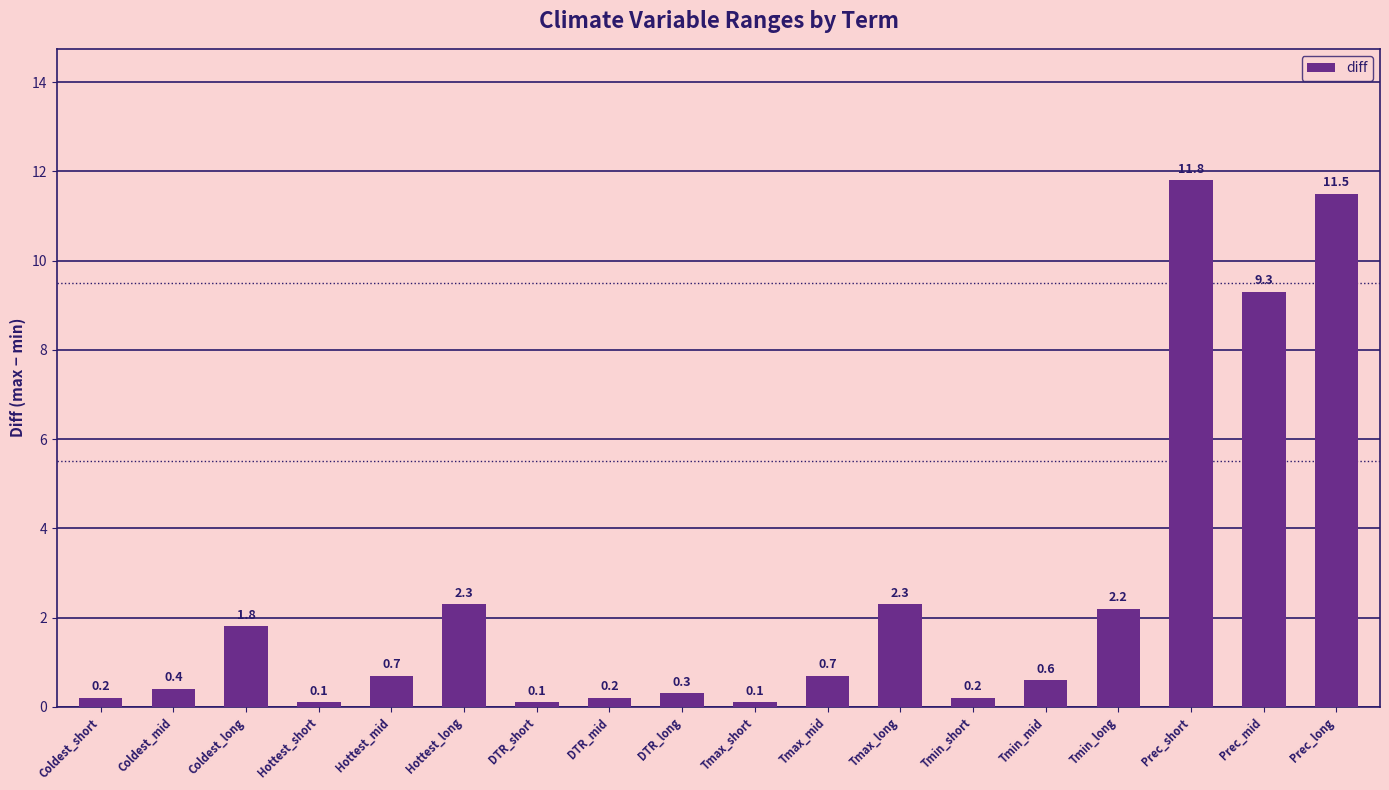

What is the maximum value shown in the chart?

11.8